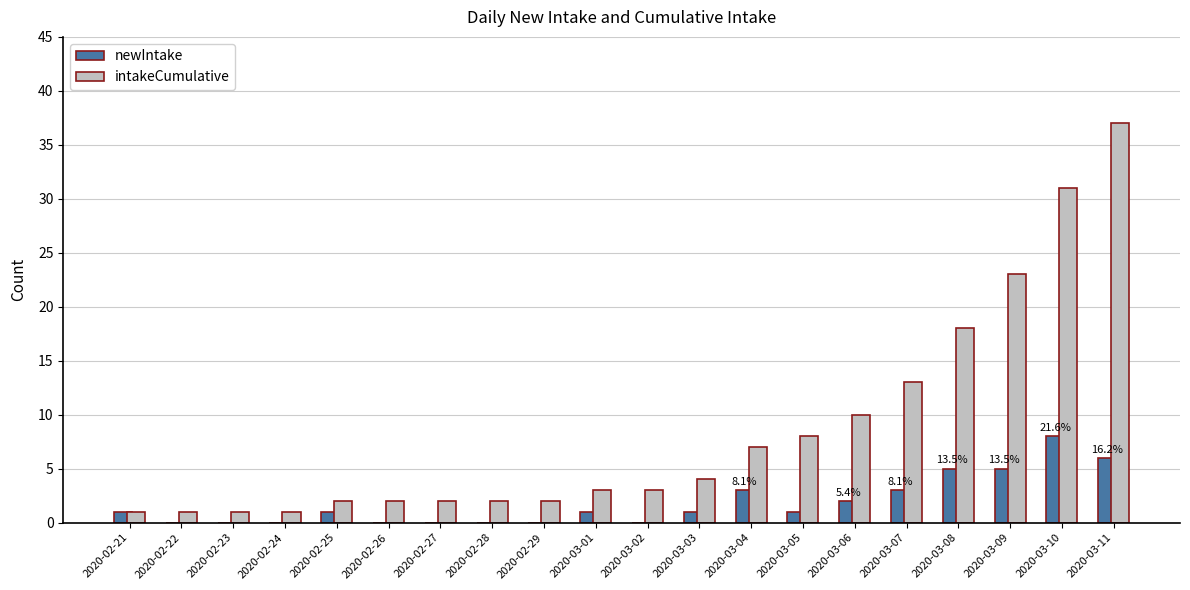

Which label corresponds to the largest value in the chart?

2020-03-11